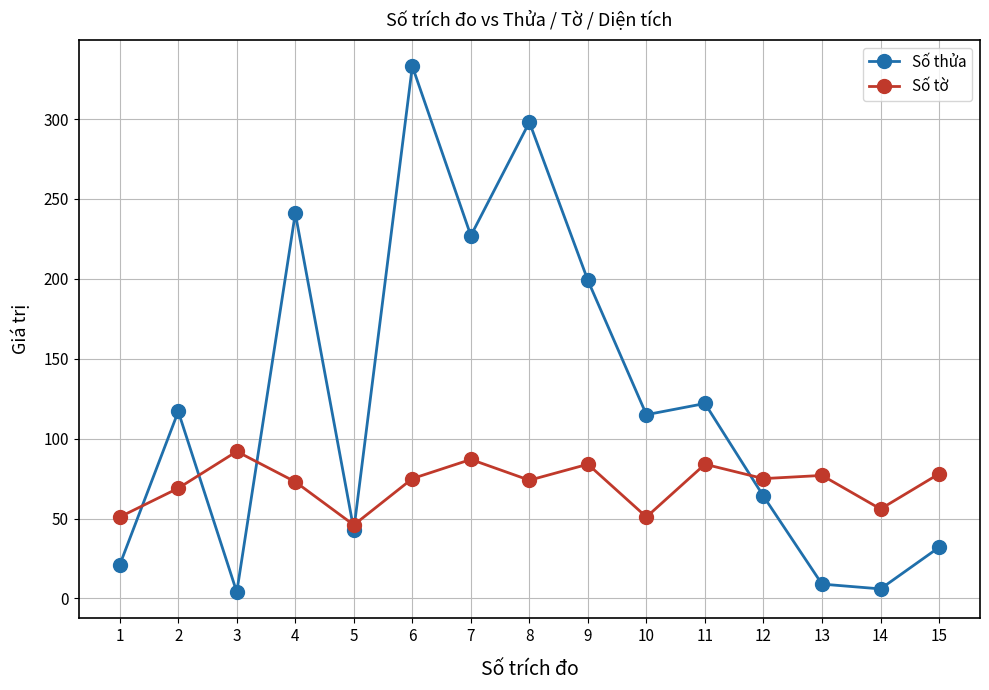

How many categories are shown in the chart?

15